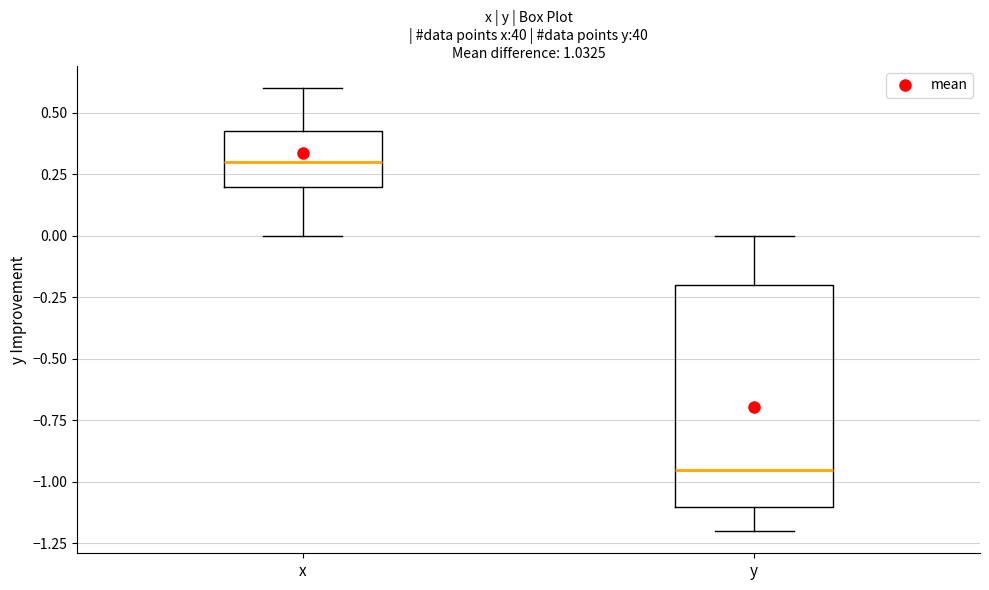

Reading left to right, transcribe this box plot: for each box, give where its median line is, the range the box spans, and where its two whiskers end, as read against the y-axis. The values are not printed on the chart, so give them approximately, as read against the axis.

x: median 0.30, box 0.20 to 0.45, whiskers 0.00 to 0.60
y: median -0.95, box -1.10 to -0.20, whiskers -1.20 to 0.00